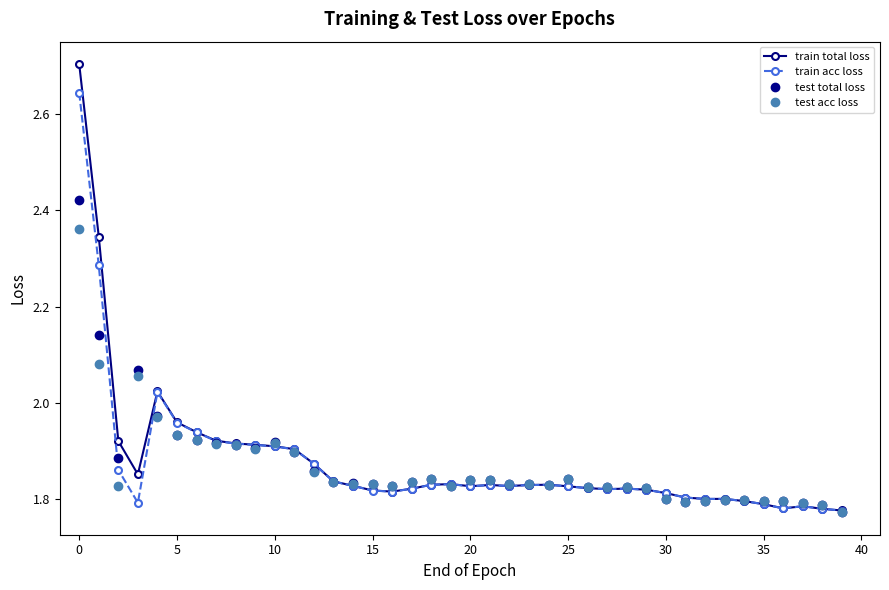

What is the minimum value for train acc loss?

1.8